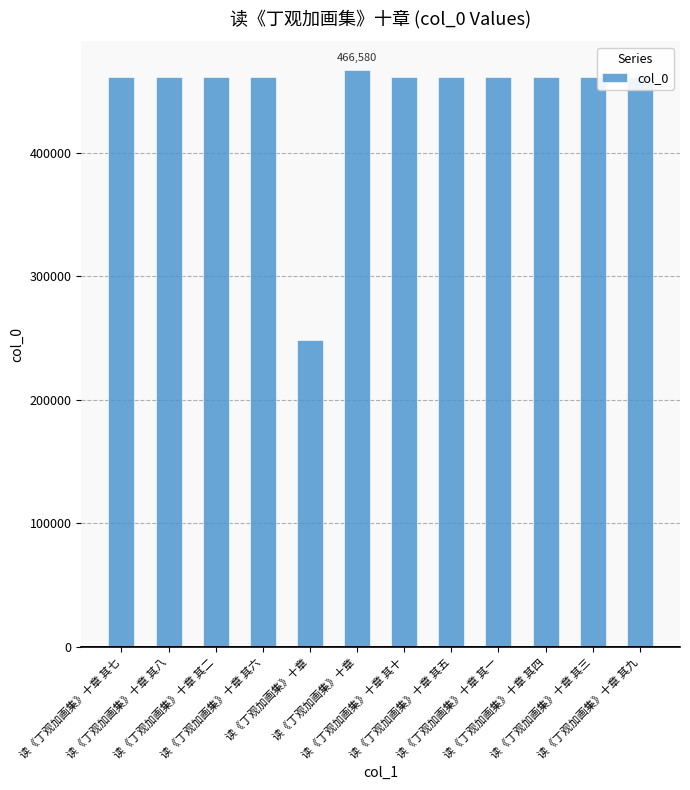

The chart shows a value of 460770 at 读《丁观加画集》十章 其二. True or false?

True